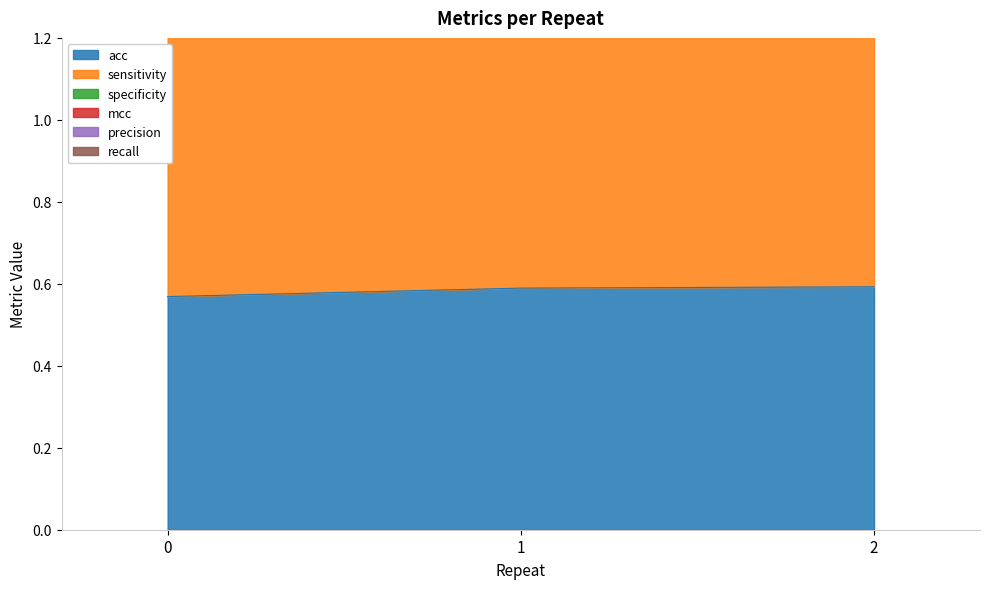

True or false: acc has a value of 0.6 at 1.

True